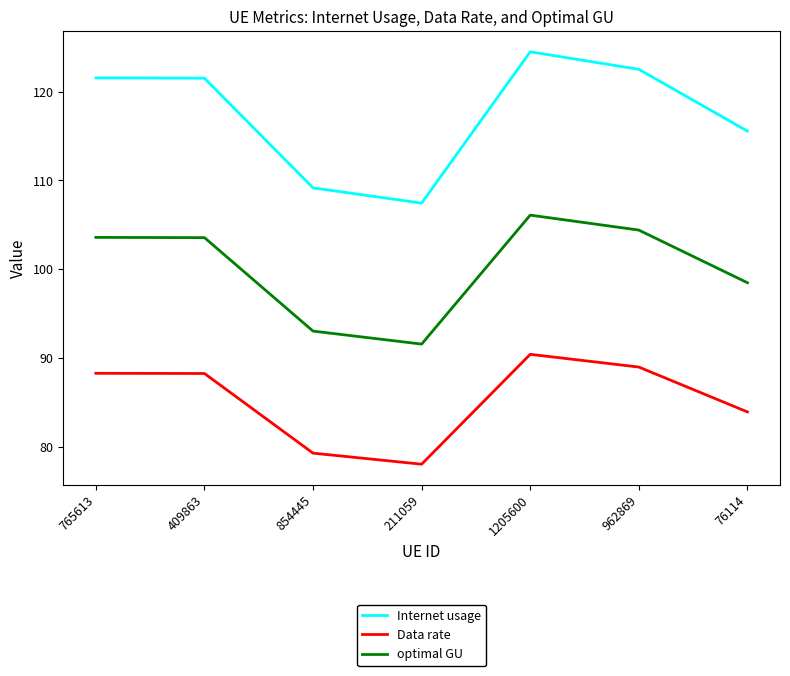

True or false: optimal GU and Internet usage cross at least once.

False